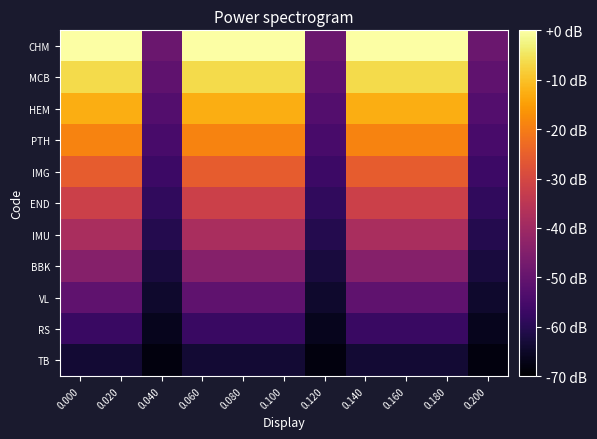

Reading left to right, transcribe all the data shown in this chart.

CHM: 0.000=0.0	0.020=0.0	0.040=-49.0	0.060=0.0	0.080=0.0	0.100=0.0	0.120=-49.0	0.140=0.0	0.160=0.0	0.180=0.0	0.200=-49.0
MCB: 0.000=-6.4	0.020=-6.4	0.040=-50.9	0.060=-6.4	0.080=-6.4	0.100=-6.4	0.120=-50.9	0.140=-6.4	0.160=-6.4	0.180=-6.4	0.200=-50.9
HEM: 0.000=-12.7	0.020=-12.7	0.040=-52.8	0.060=-12.7	0.080=-12.7	0.100=-12.7	0.120=-52.8	0.140=-12.7	0.160=-12.7	0.180=-12.7	0.200=-52.8
PTH: 0.000=-19.1	0.020=-19.1	0.040=-54.7	0.060=-19.1	0.080=-19.1	0.100=-19.1	0.120=-54.7	0.140=-19.1	0.160=-19.1	0.180=-19.1	0.200=-54.7
IMG: 0.000=-25.5	0.020=-25.5	0.040=-56.6	0.060=-25.5	0.080=-25.5	0.100=-25.5	0.120=-56.6	0.140=-25.5	0.160=-25.5	0.180=-25.5	0.200=-56.6
END: 0.000=-31.8	0.020=-31.8	0.040=-58.5	0.060=-31.8	0.080=-31.8	0.100=-31.8	0.120=-58.5	0.140=-31.8	0.160=-31.8	0.180=-31.8	0.200=-58.5
IMU: 0.000=-38.2	0.020=-38.2	0.040=-60.5	0.060=-38.2	0.080=-38.2	0.100=-38.2	0.120=-60.5	0.140=-38.2	0.160=-38.2	0.180=-38.2	0.200=-60.5
BBK: 0.000=-44.5	0.020=-44.5	0.040=-62.4	0.060=-44.5	0.080=-44.5	0.100=-44.5	0.120=-62.4	0.140=-44.5	0.160=-44.5	0.180=-44.5	0.200=-62.4
VL: 0.000=-50.9	0.020=-50.9	0.040=-64.3	0.060=-50.9	0.080=-50.9	0.100=-50.9	0.120=-64.3	0.140=-50.9	0.160=-50.9	0.180=-50.9	0.200=-64.3
RS: 0.000=-57.3	0.020=-57.3	0.040=-66.2	0.060=-57.3	0.080=-57.3	0.100=-57.3	0.120=-66.2	0.140=-57.3	0.160=-57.3	0.180=-57.3	0.200=-66.2
TB: 0.000=-63.6	0.020=-63.6	0.040=-68.1	0.060=-63.6	0.080=-63.6	0.100=-63.6	0.120=-68.1	0.140=-63.6	0.160=-63.6	0.180=-63.6	0.200=-68.1